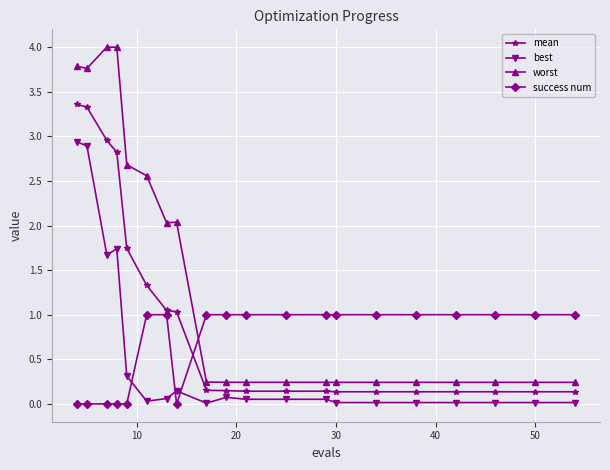

What is the greatest value displayed?

4.0